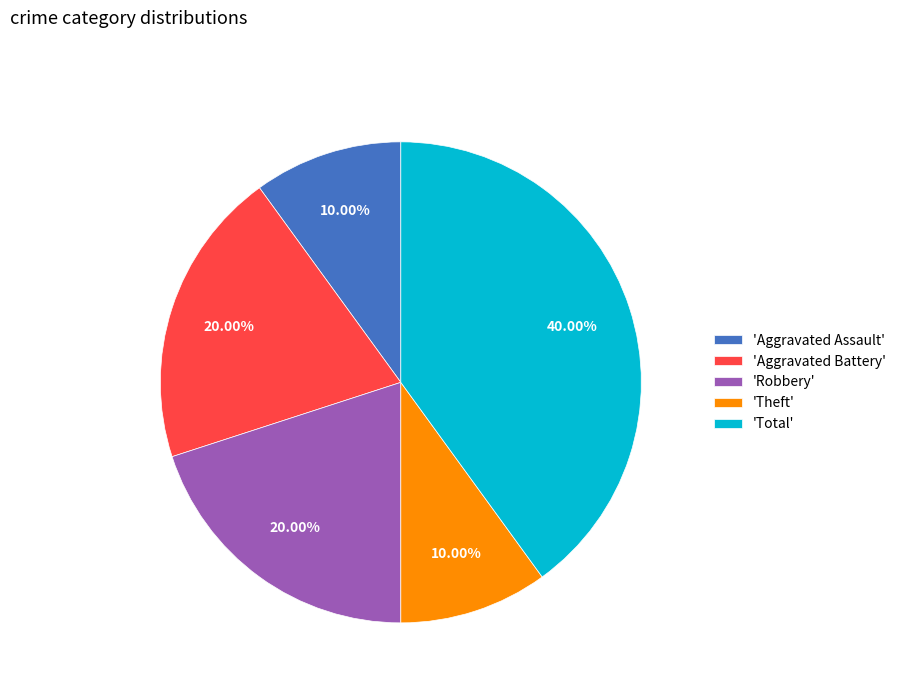

To the nearest percent, what is the difference between the largest and smallest slice percentages?

30%